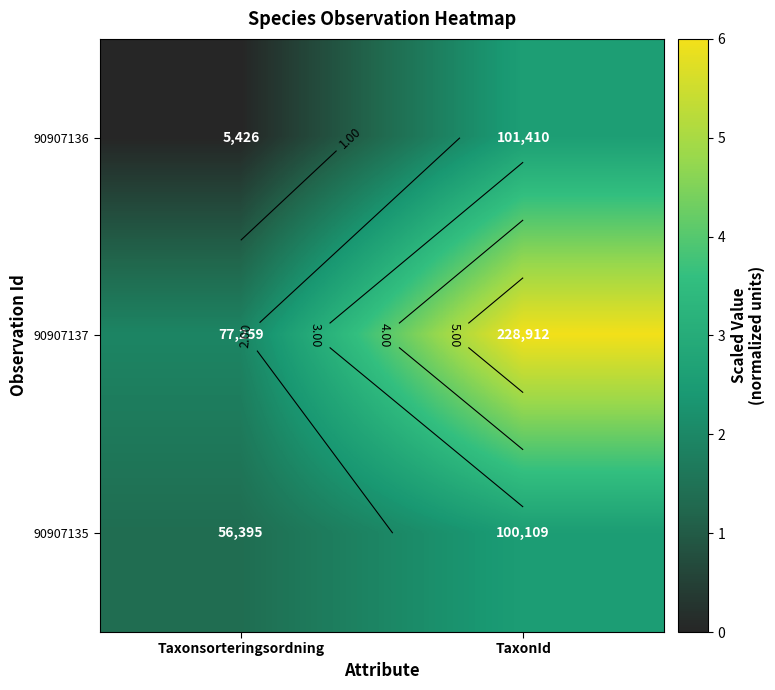

At which category is the sum across all series the highest?

TaxonId